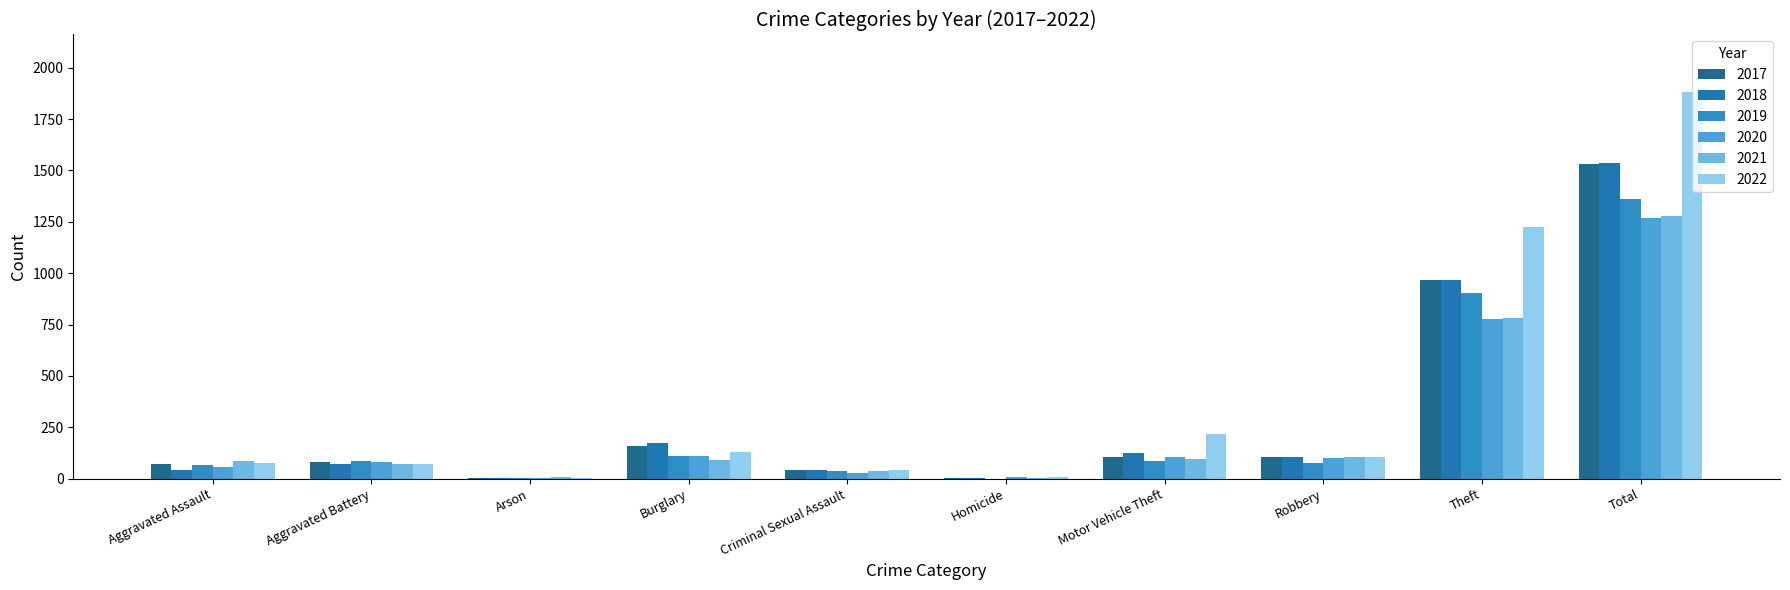

How many groups of bars are there?

10